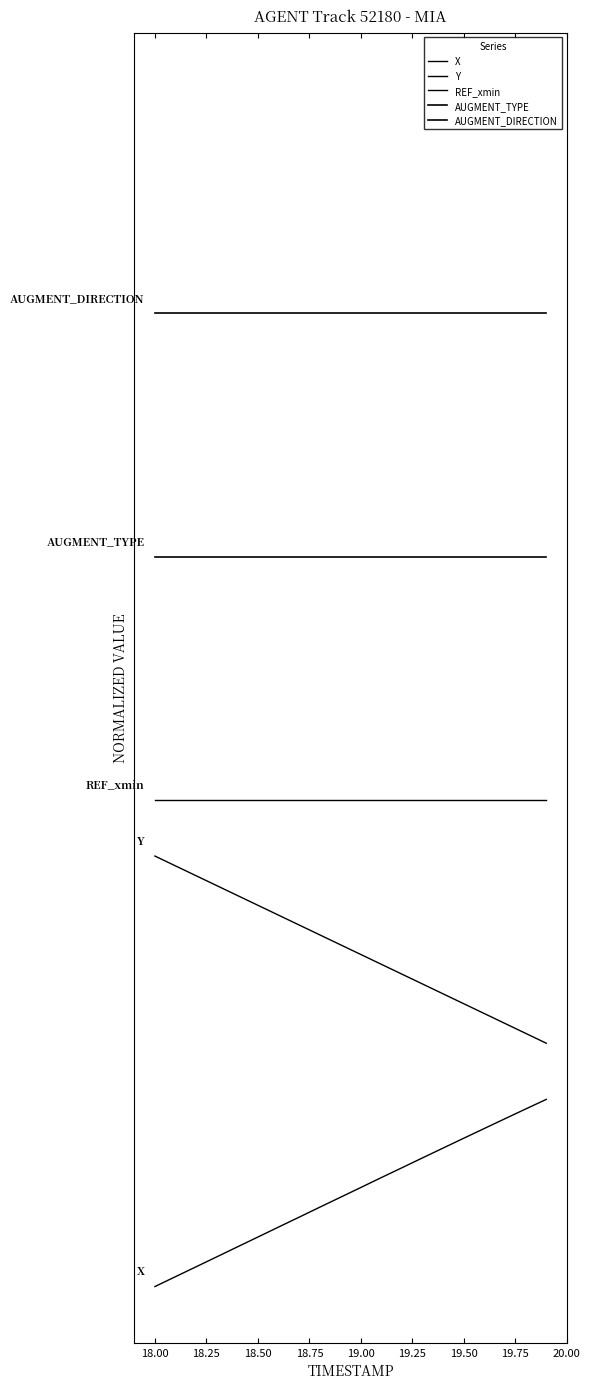

Does the chart display data point markers on the line(s)?

No